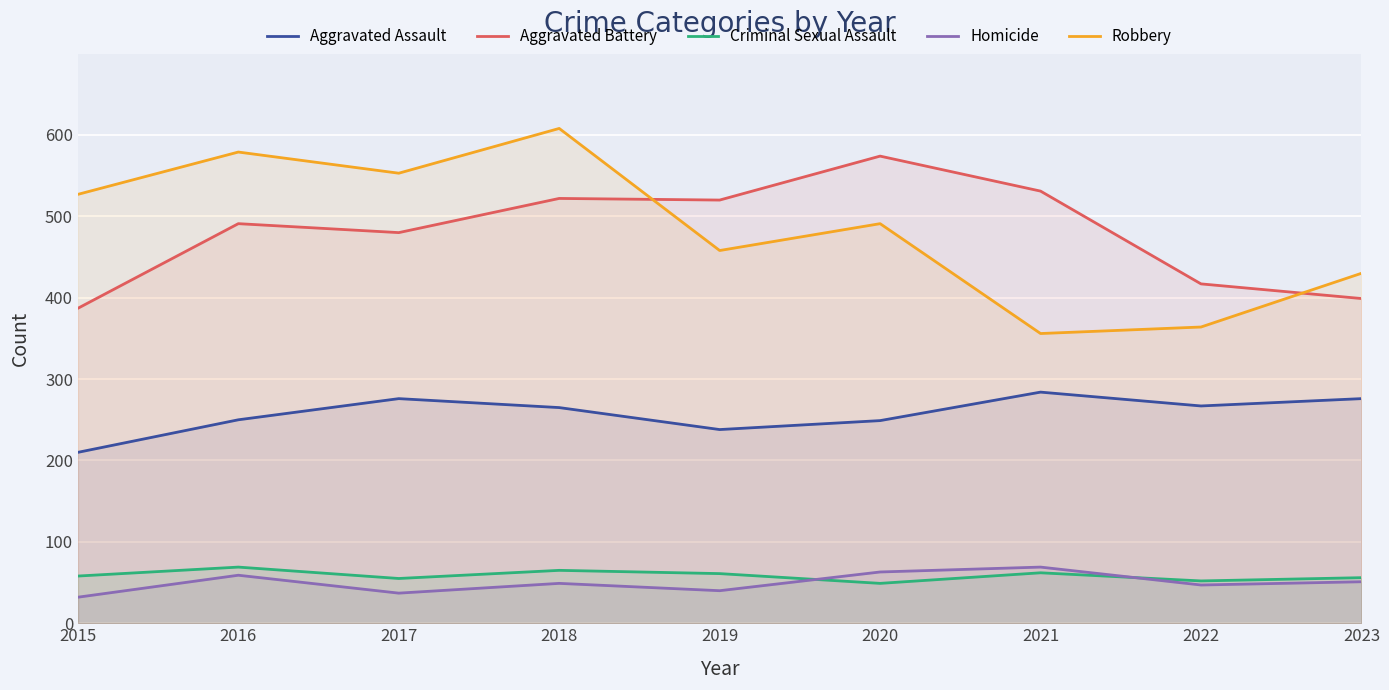

True or false: Aggravated Battery and Criminal Sexual Assault cross at least once.

False